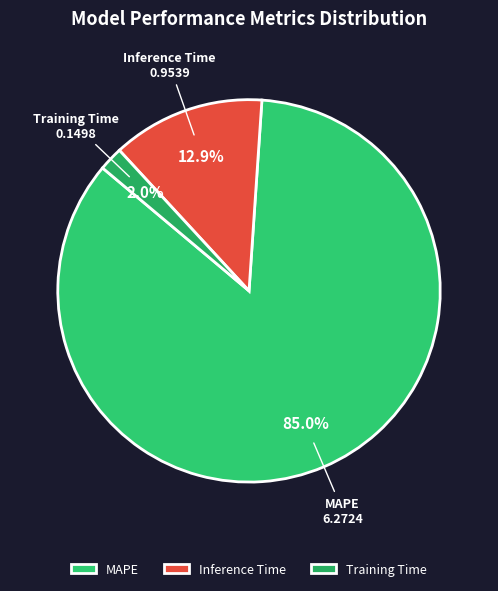

What is the smallest slice in the pie chart?

Training Time